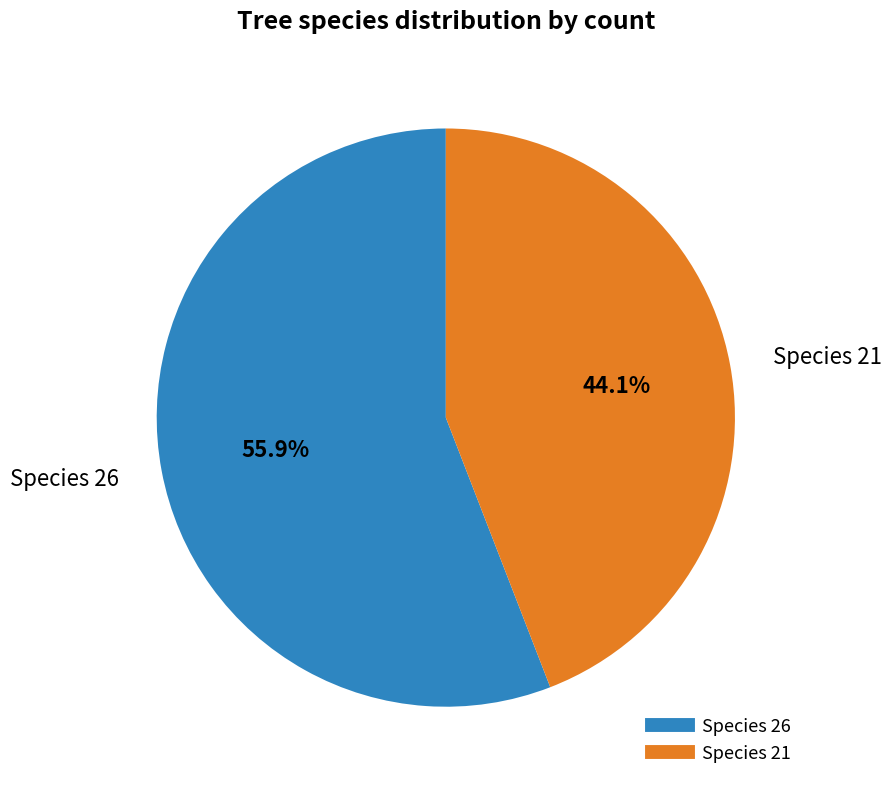

Does any single category account for the majority?

Yes